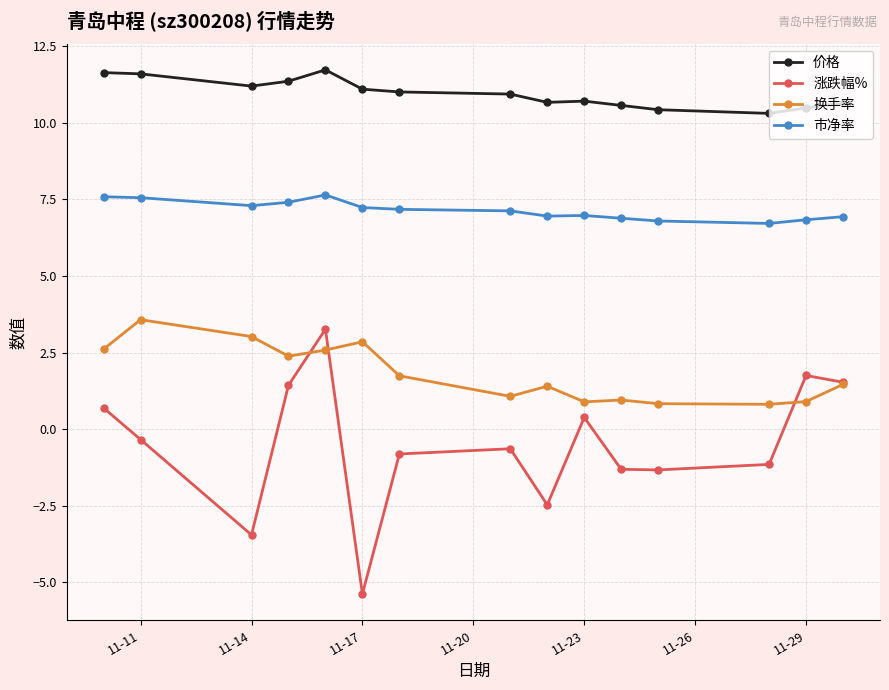

How many lines are shown in the chart?

4